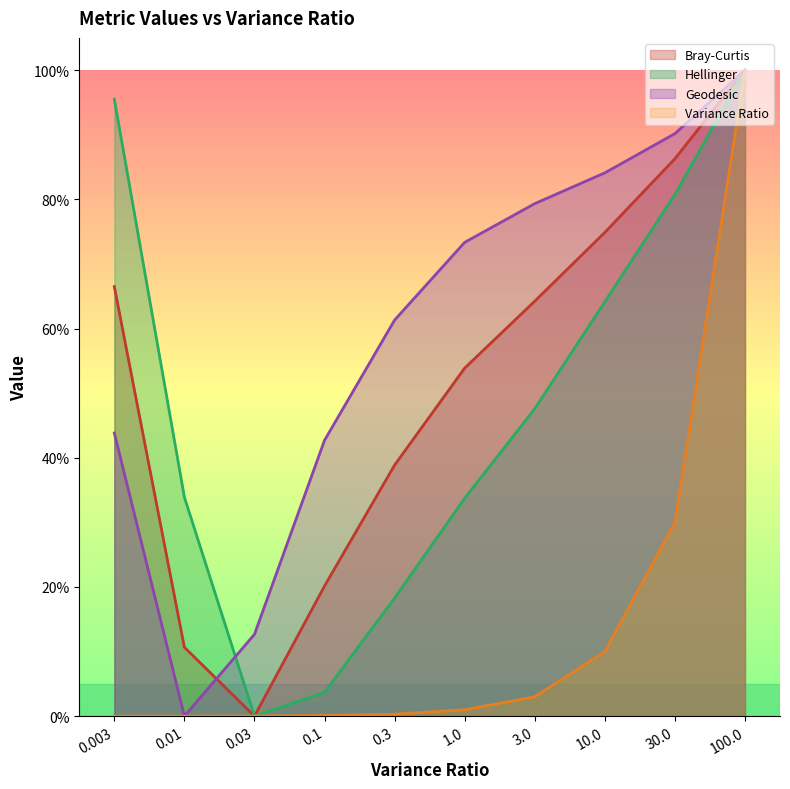

Does the chart display data point markers on the line(s)?

No